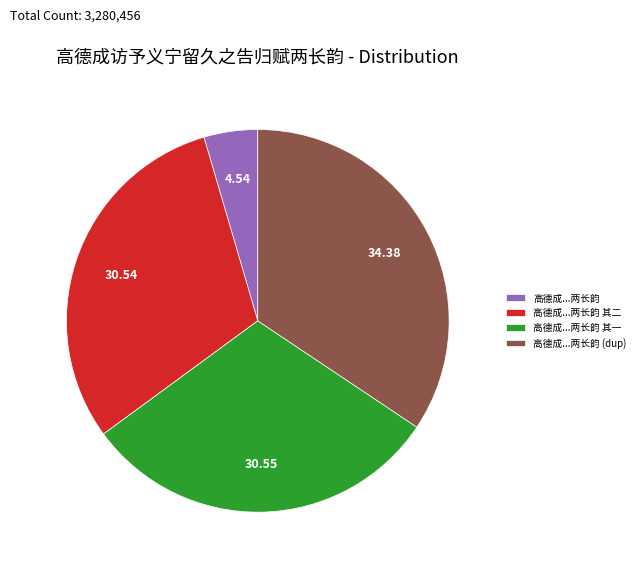

Which category has the smallest portion of the pie?

高德成...两长韵